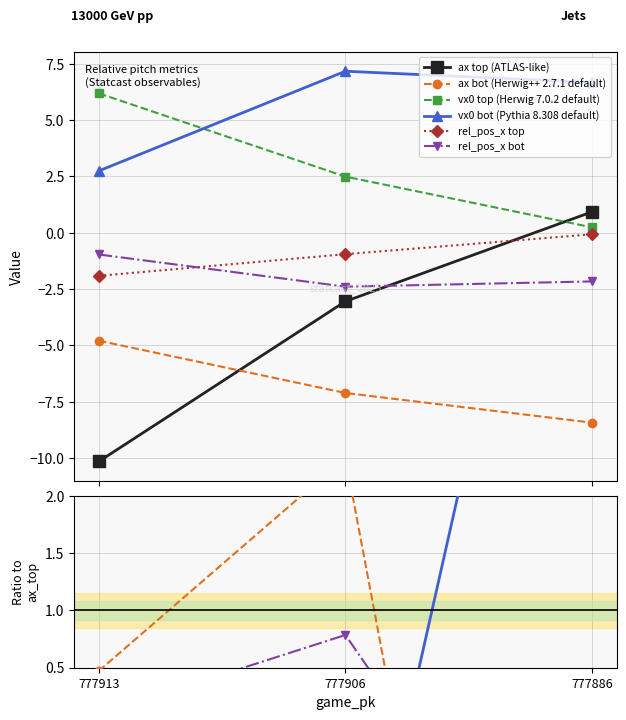

What is the value of the rel_pos_x bot point at the 3rd from the left?

-2.3